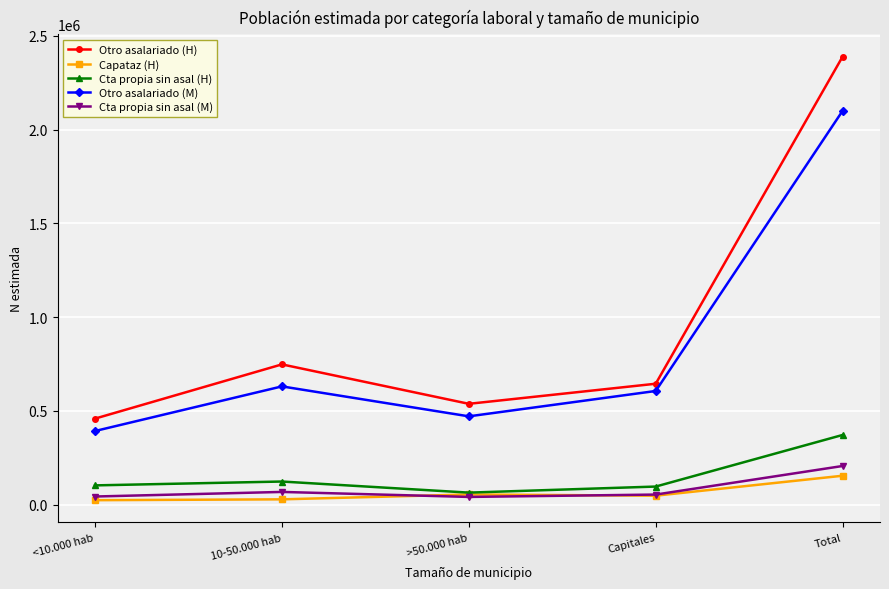

What are all the series names shown in the legend?

Otro asalariado (H), Capataz (H), Cta propia sin asal (H), Otro asalariado (M), Cta propia sin asal (M)